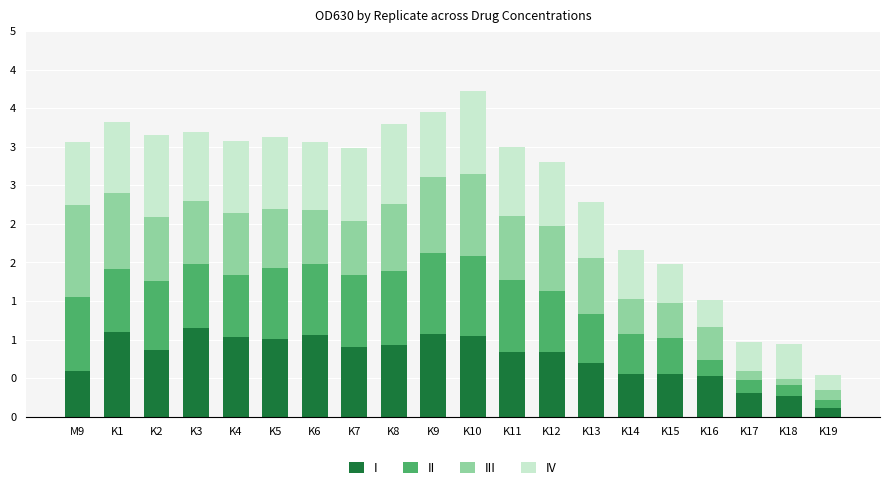

What are all the series names shown in the legend?

I, II, III, IV